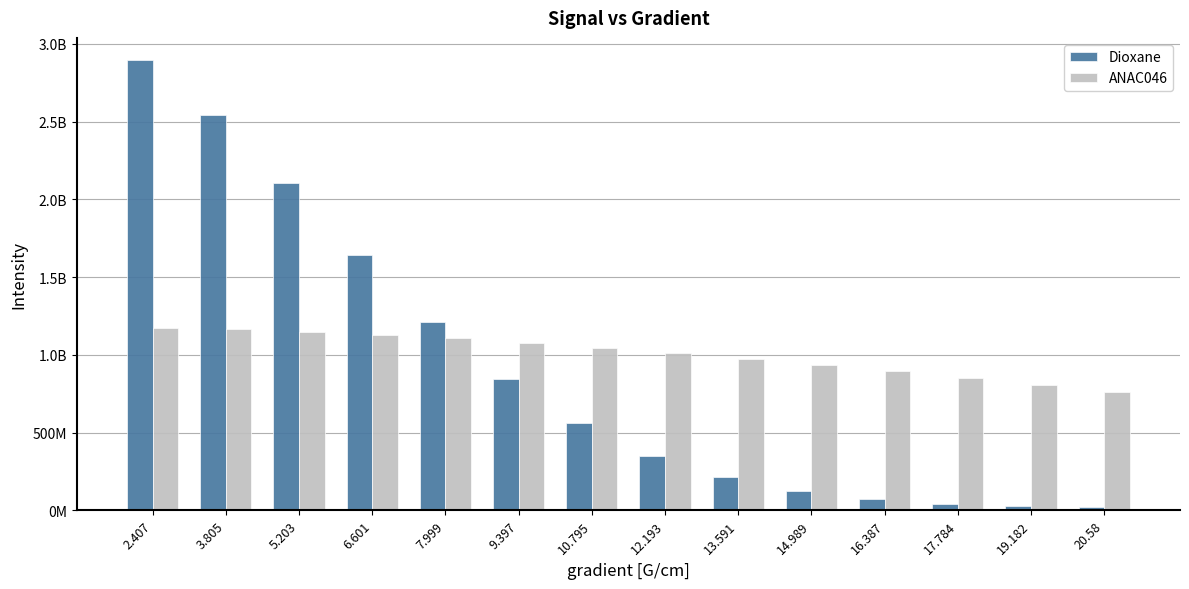

What are all the series names shown in the legend?

Dioxane, ANAC046